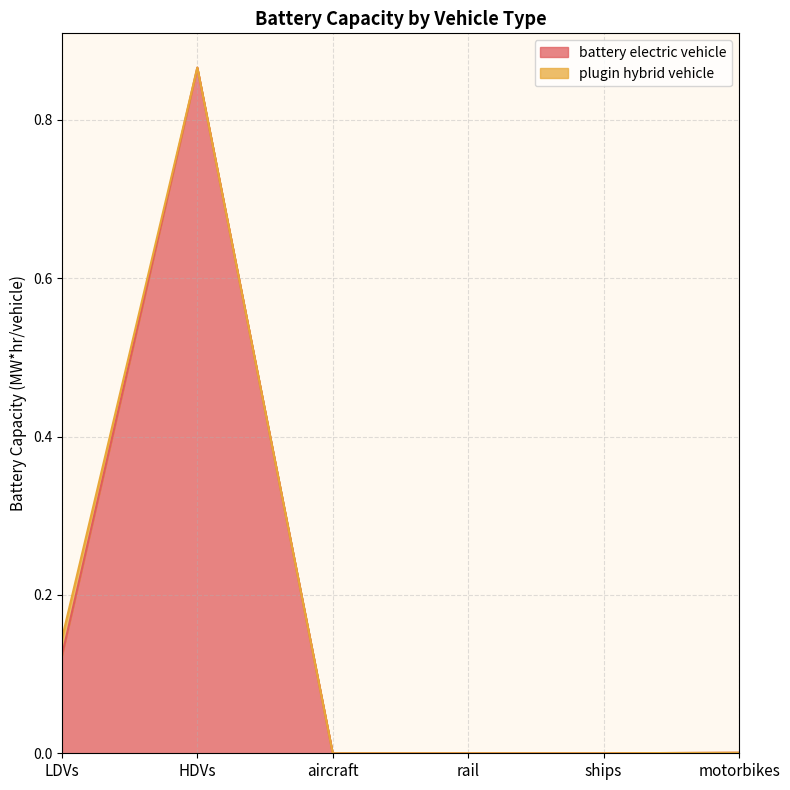

Which label corresponds to the smallest value in the chart?

aircraft